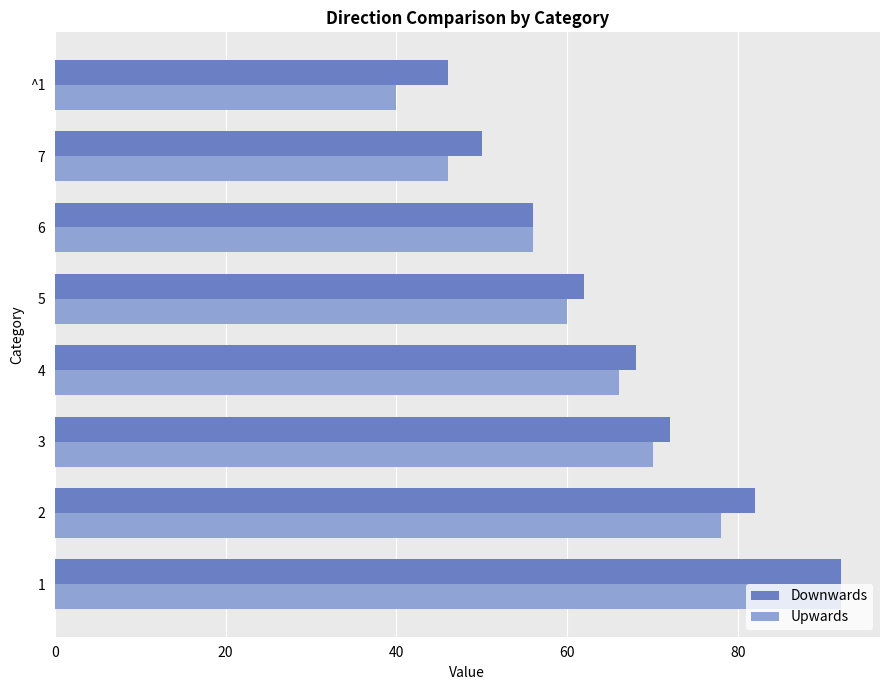

Which series has the widest spread of values?

Upwards